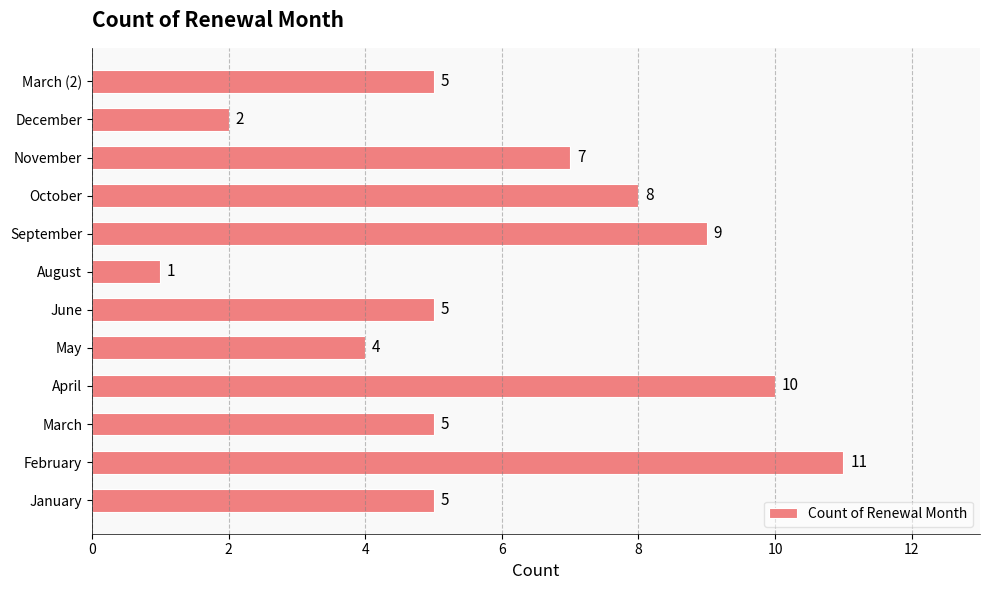

Is it true that the value at December is 2?

True